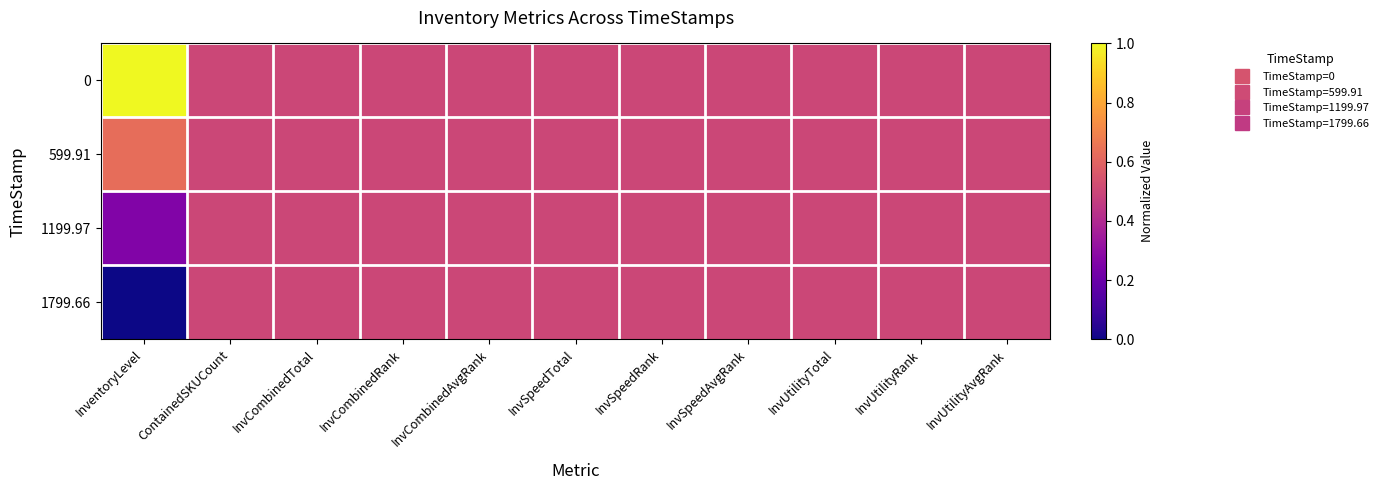

Which has a higher value, InventoryLevel or InvUtilityAvgRank?

InventoryLevel